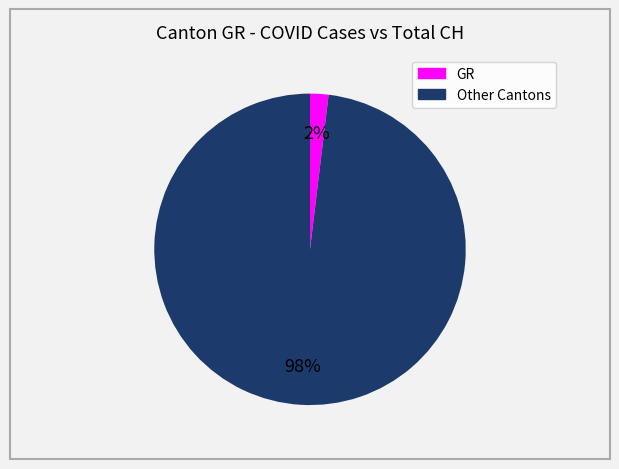

To the nearest percent, what is the difference between the largest and smallest slice percentages?

96%